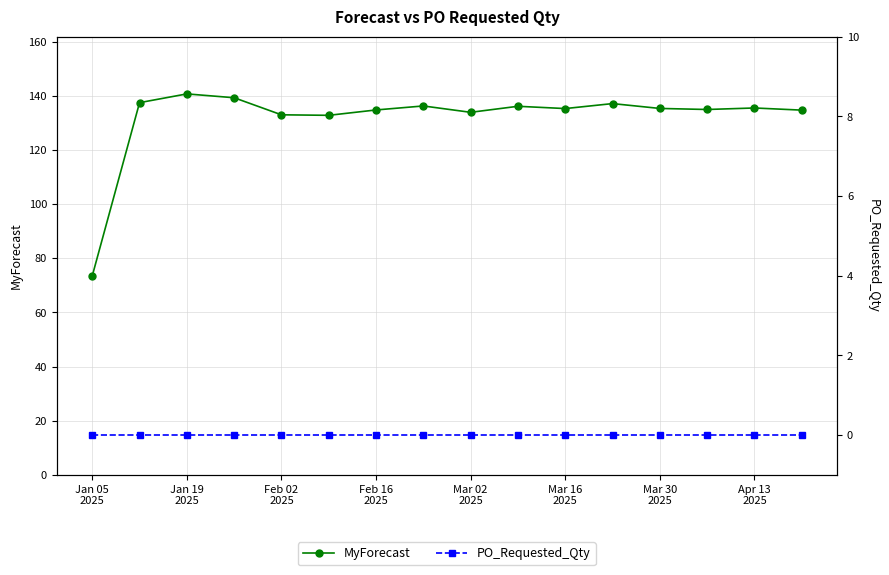

Reading left to right, list all the values displayed in this chart.

MyForecast: 73.5	137.5	140.7	139.3	133.0	132.8	134.8	136.2	133.9	136.1	135.3	137.1	135.3	134.9	135.5	134.7
PO_Requested_Qty: 0.0	0.0	0.0	0.0	0.0	0.0	0.0	0.0	0.0	0.0	0.0	0.0	0.0	0.0	0.0	0.0